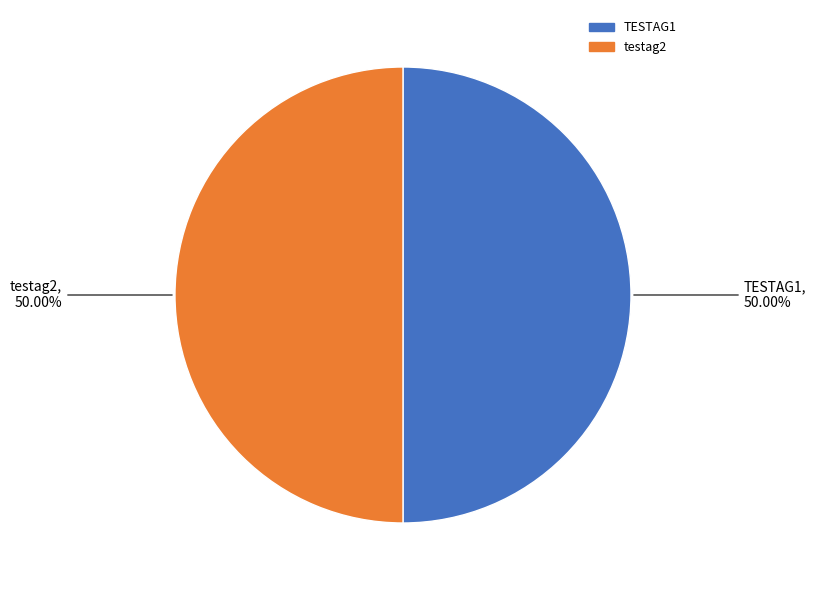

Approximately how many times larger is the value at testag2 compared to TESTAG1?

1.0